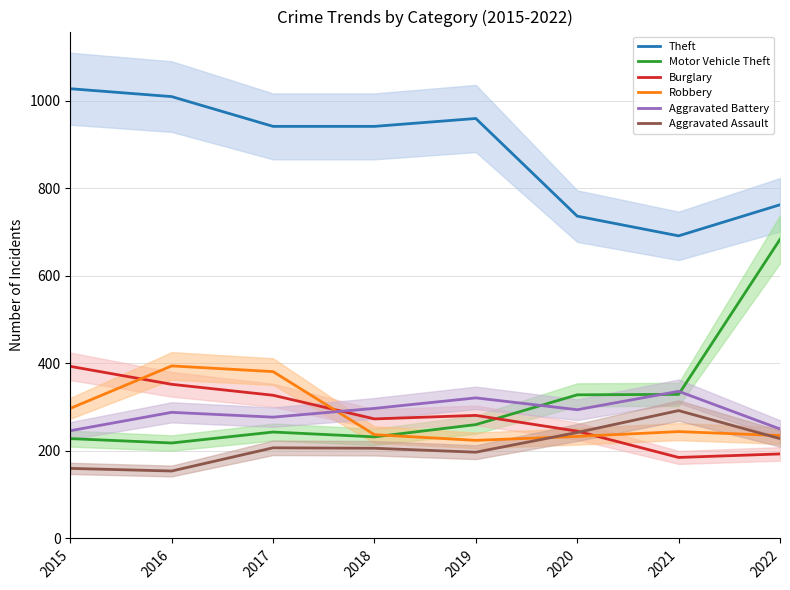

The value of Motor Vehicle Theft at 2022 is 905. True or false?

False